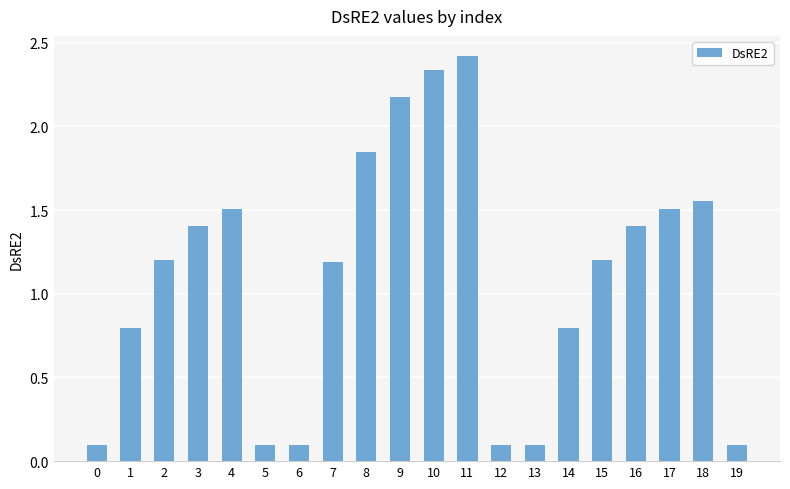

How many series are shown in this chart?

1